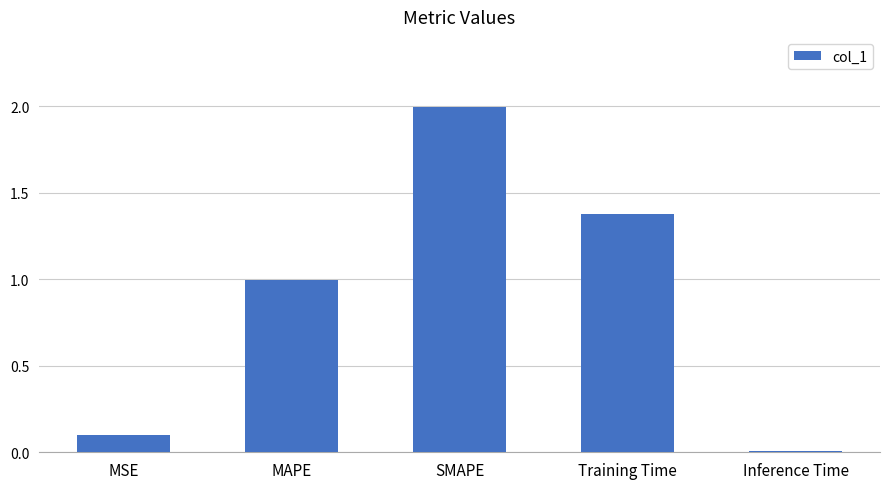

What is the label of the 2nd bar from the left?

MAPE